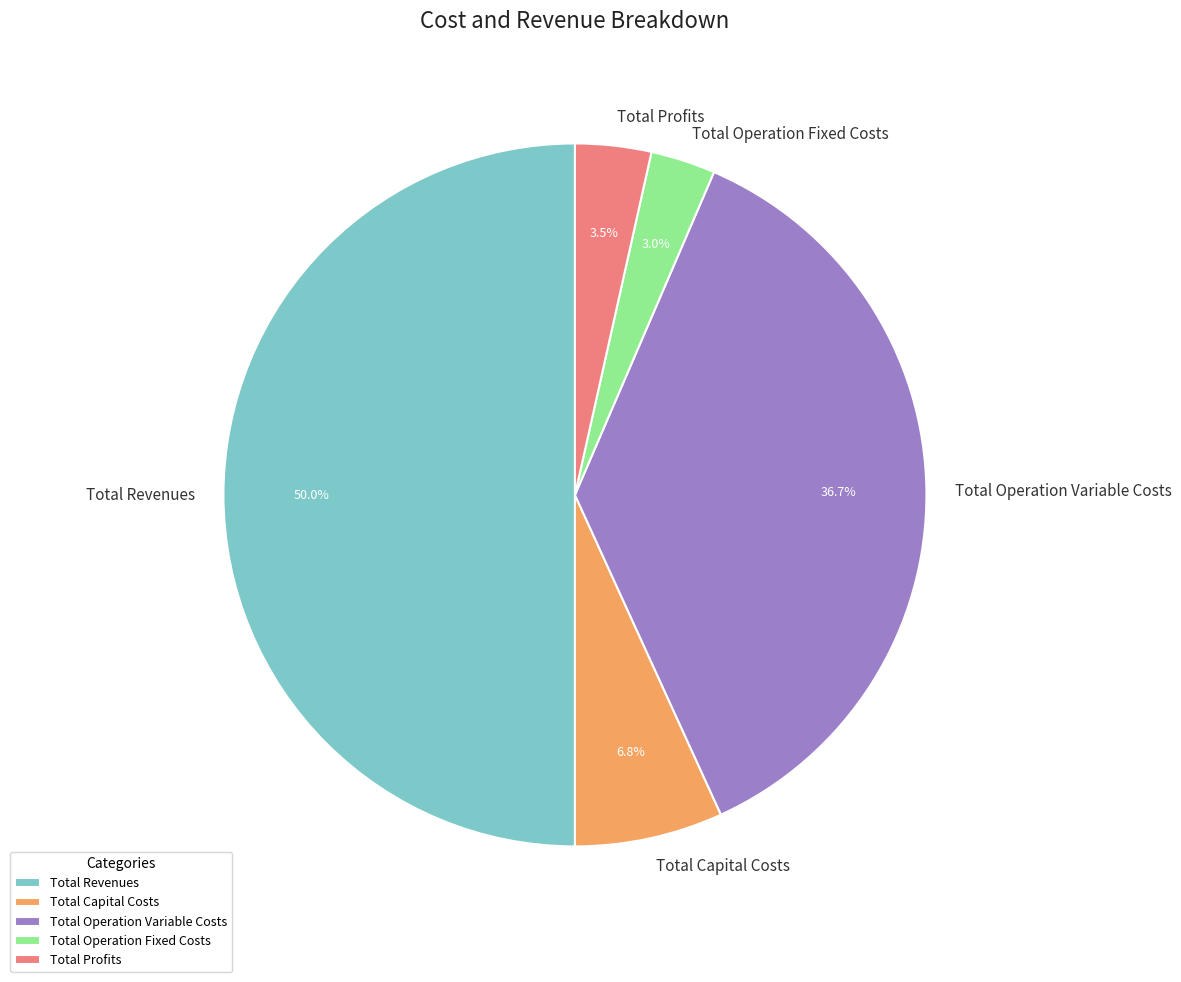

Does Total Profits account for over 50% of the chart?

No